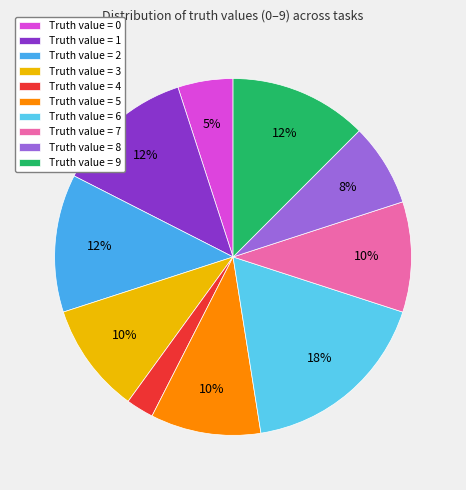

Is there a majority slice in this chart?

No